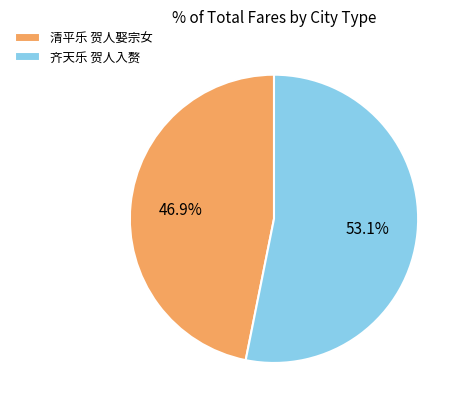

Does 清平乐 贺人娶宗女 represent more than half of the total?

No